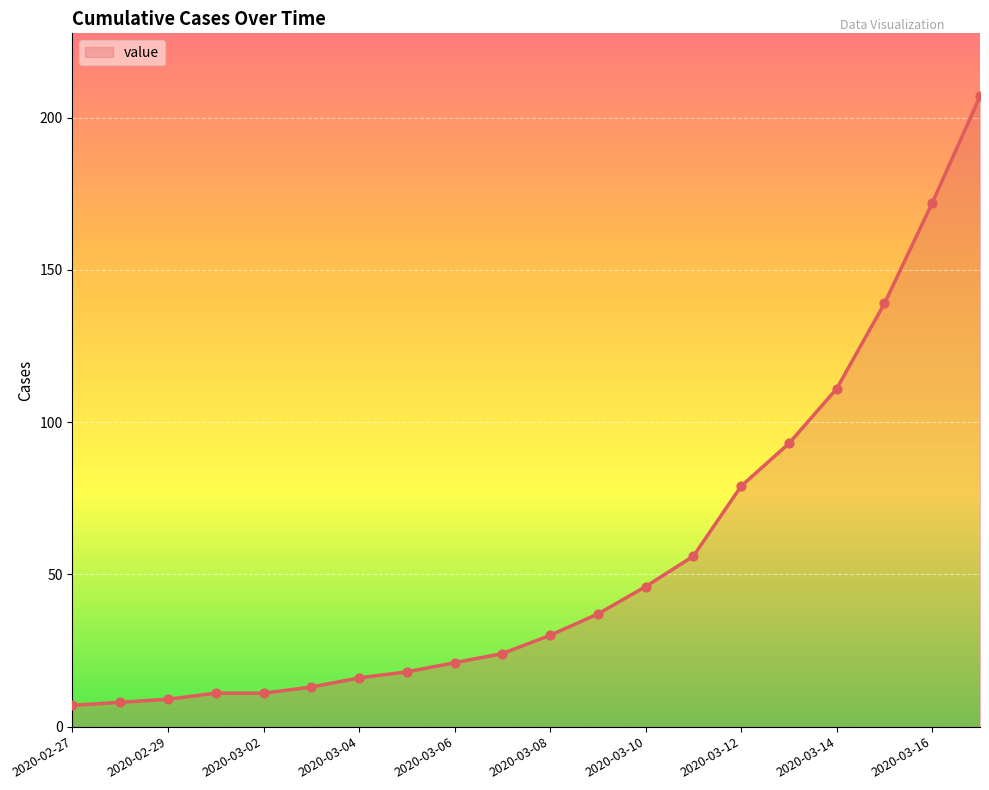

What is the difference between the maximum and minimum values?

200